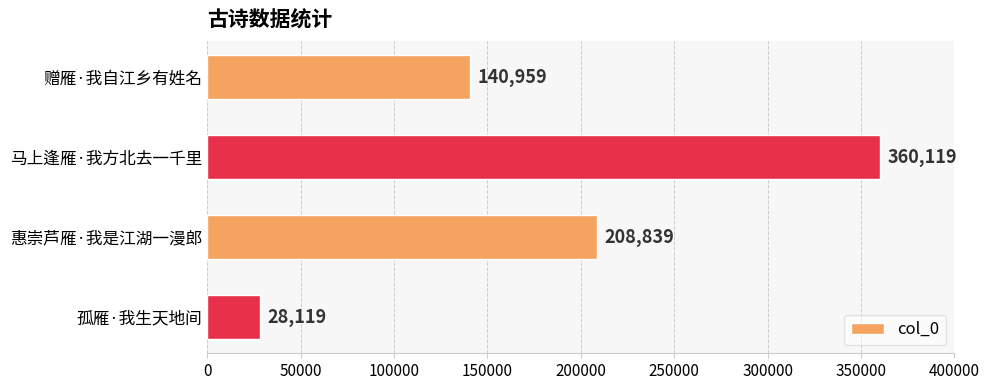

The chart shows a value of 173701 at 马上逢雁·我方北去一千里. True or false?

False